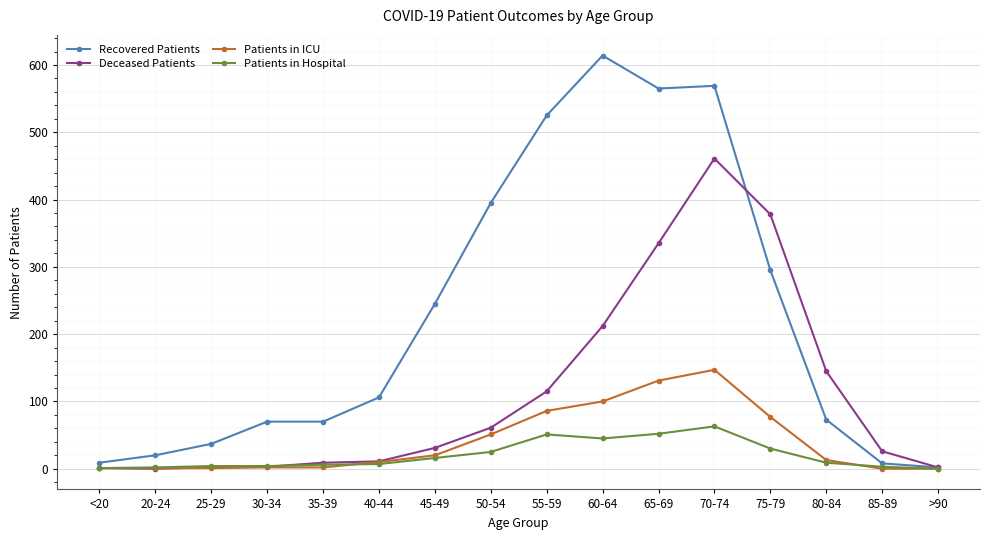

Is this an area chart (filled region under the line)?

No